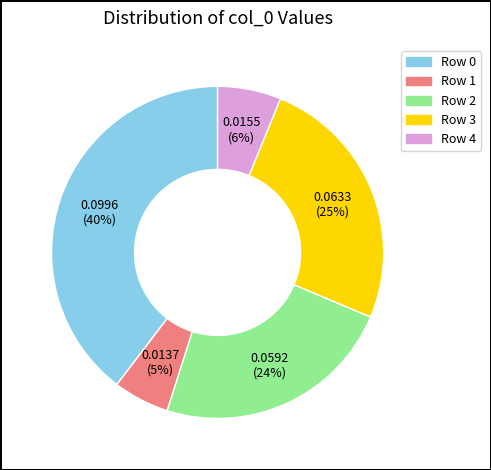

To the nearest percent, what is the average slice percentage?

20%